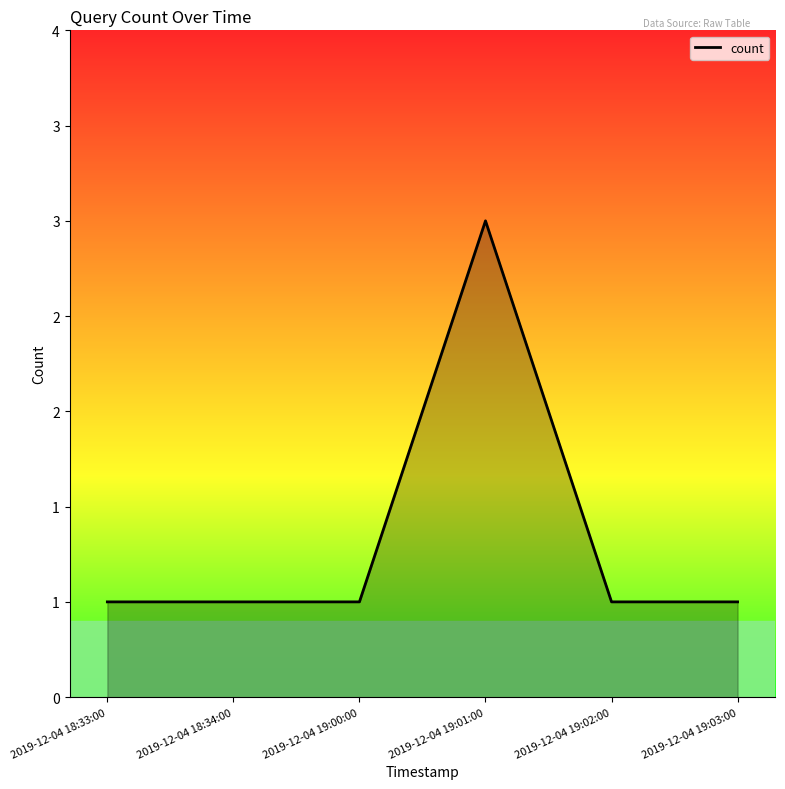

How many points are higher than both their immediate neighbors (excluding endpoints)?

1